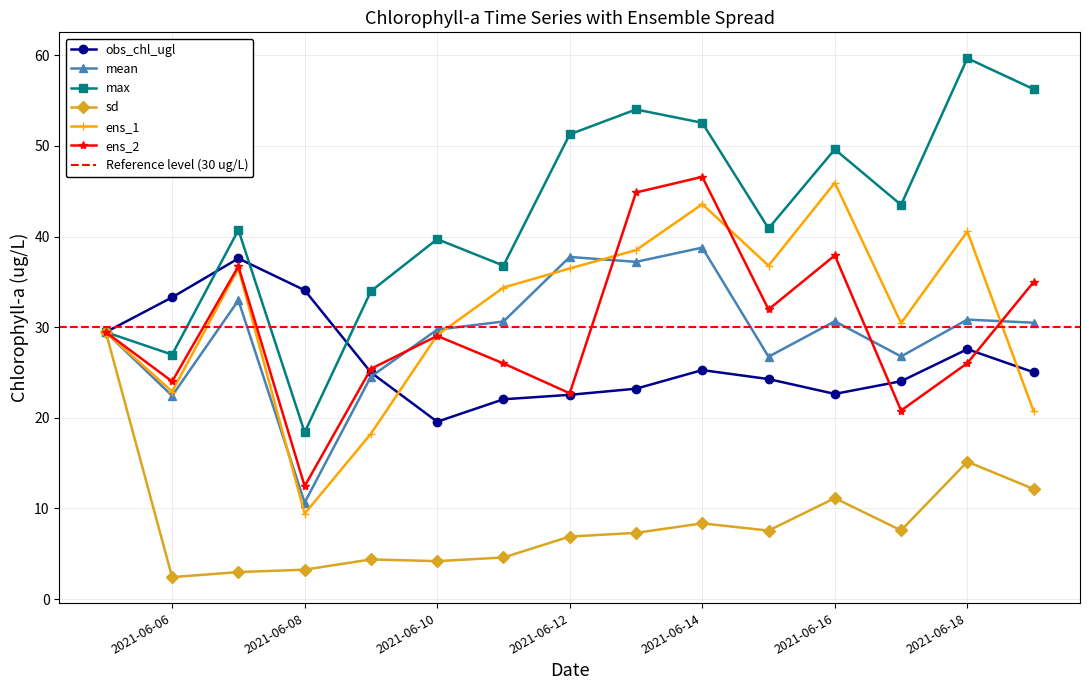

Reading left to right, transcribe all the data shown in this chart.

obs_chl_ugl: 29.5	33.3	37.6	34.1	25.0	19.6	22.0	22.5	23.2	25.3	24.3	22.6	24.0	27.6	25.0
mean: 29.5	22.4	33.0	10.6	24.5	29.7	30.6	37.7	37.2	38.8	26.7	30.7	26.8	30.8	30.5
max: 29.5	27.0	40.7	18.4	34.0	39.7	36.8	51.3	54.0	52.6	40.9	49.6	43.5	59.7	56.3
sd: 29.5	2.4	3.0	3.2	4.4	4.2	4.6	6.9	7.3	8.3	7.6	11.1	7.6	15.2	12.1
ens_1: 29.5	22.9	36.5	9.4	18.2	29.1	34.4	36.5	38.5	43.6	36.8	45.9	30.4	40.6	20.7
ens_2: 29.5	24.0	36.7	12.5	25.4	29.0	26.0	22.7	44.9	46.6	32.0	37.9	20.8	26.0	35.0